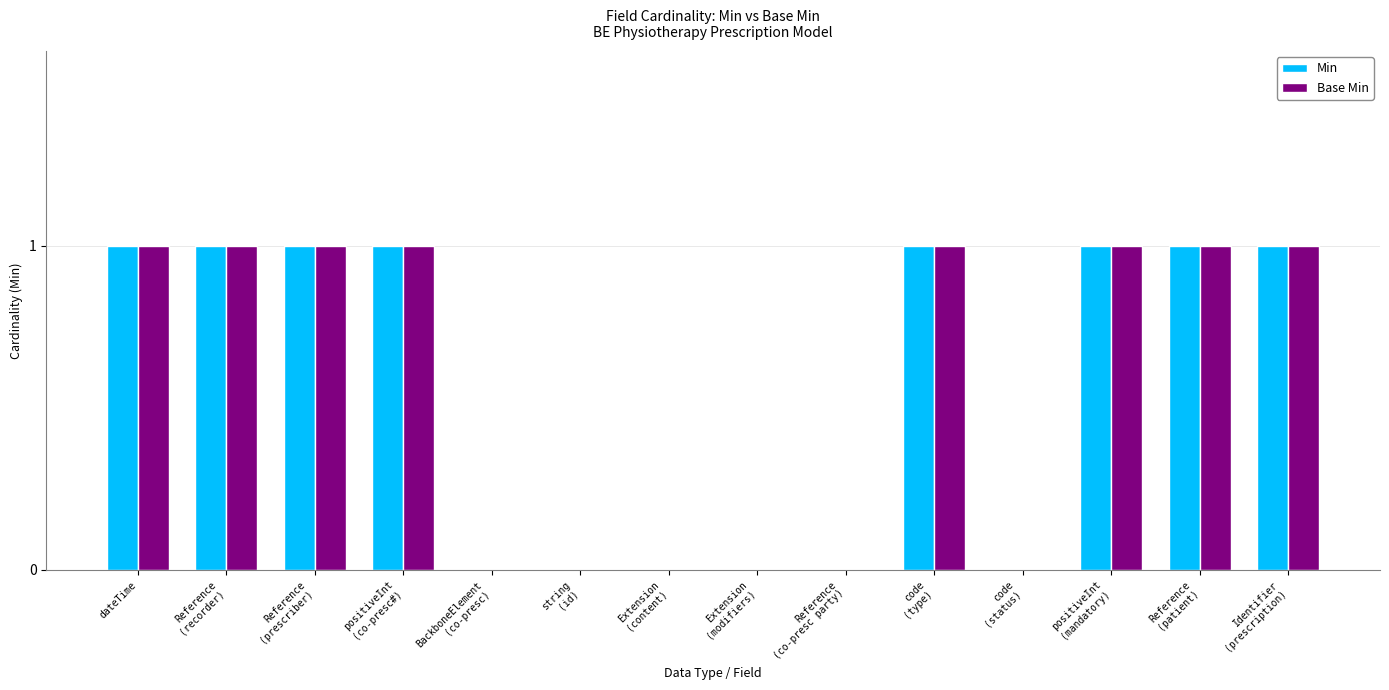

What is the sum of all Base Min values?

8